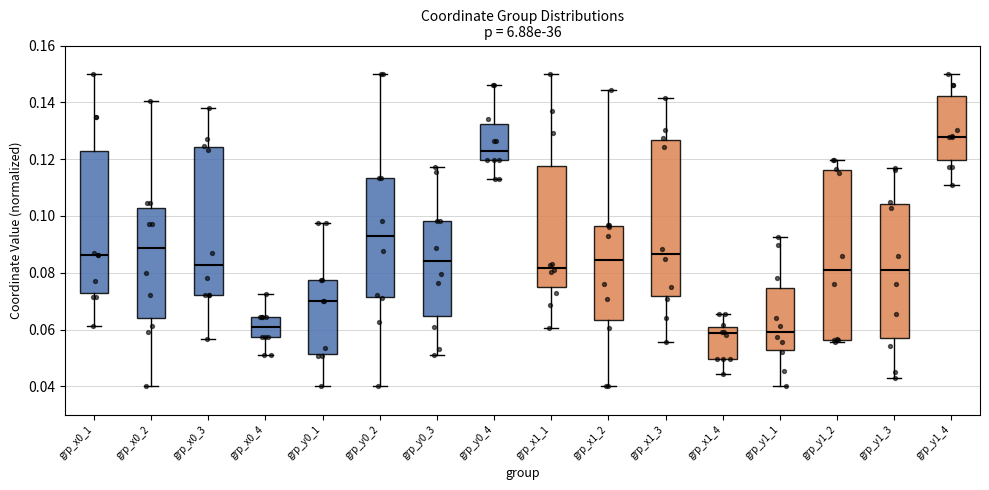

Where does the median line of the box for grp_x1_4 sit on the y-axis? The values are not printed on the chart, so give them approximately, as read against the axis.

0.058